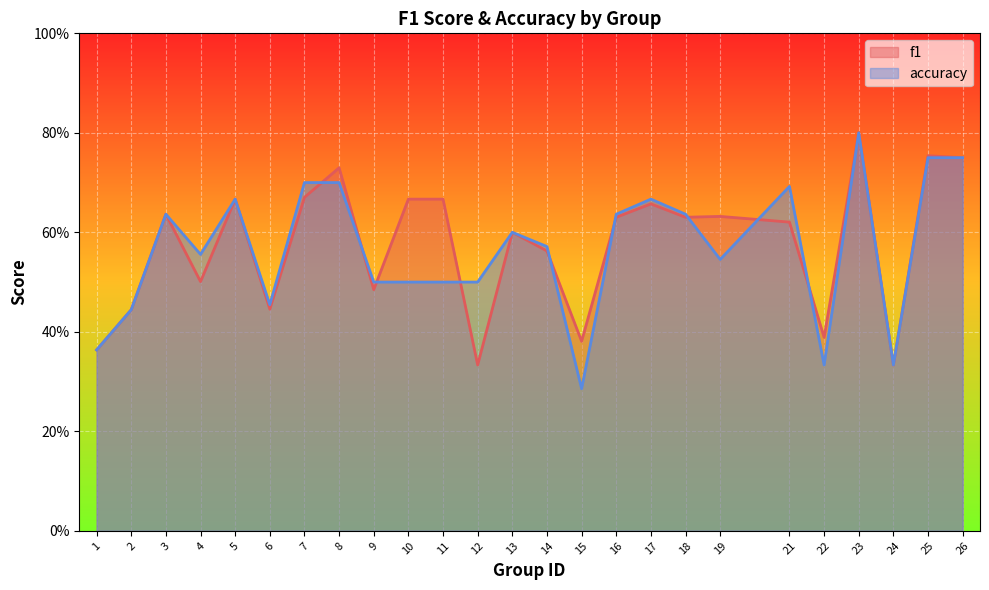

At how many categories does at least one series exceed 0?

25